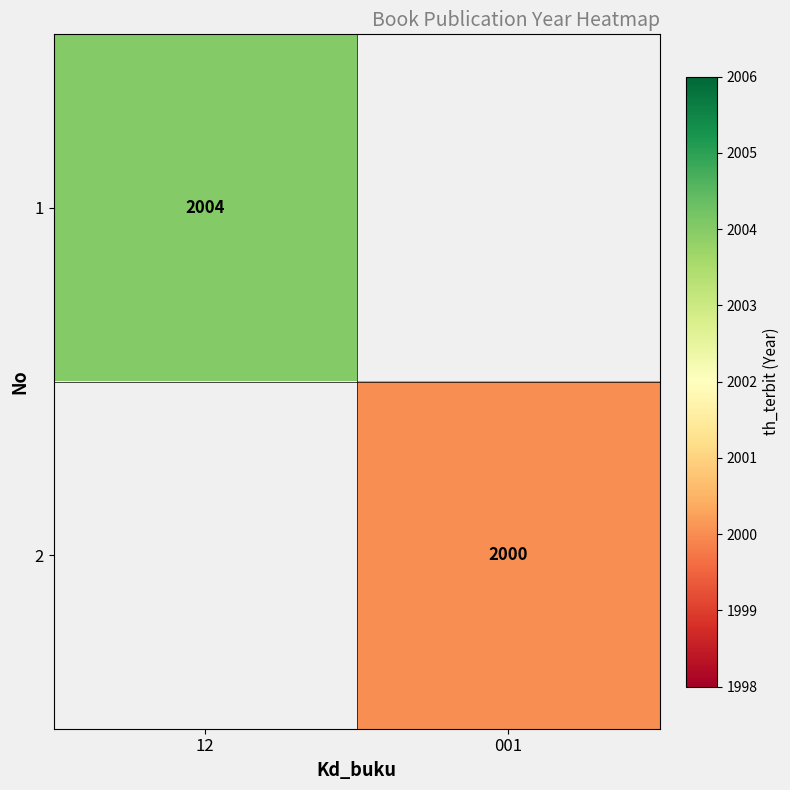

True or false: 1 has a value of 3452.1 at 12.

False